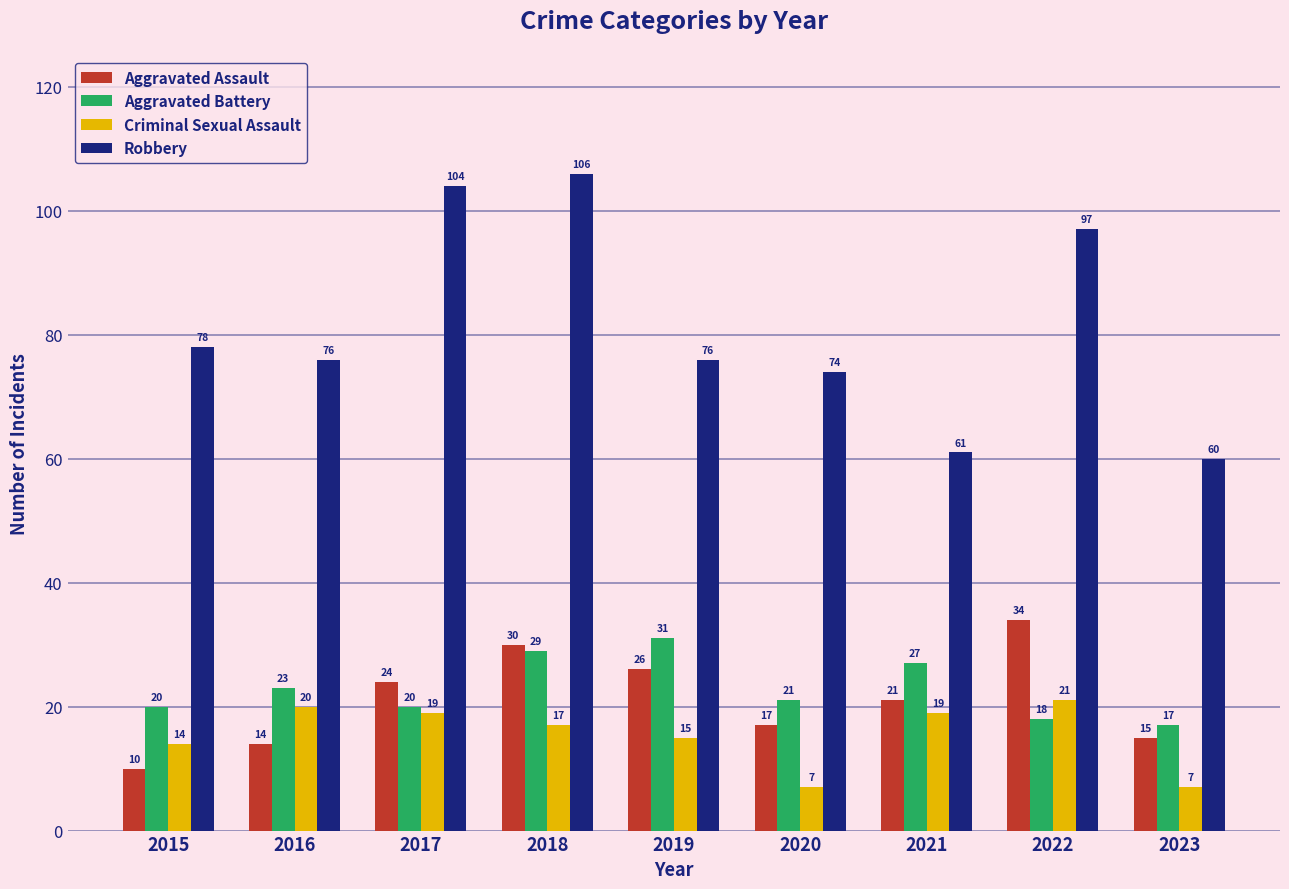

The value of Criminal Sexual Assault at 2017 is 19. True or false?

True